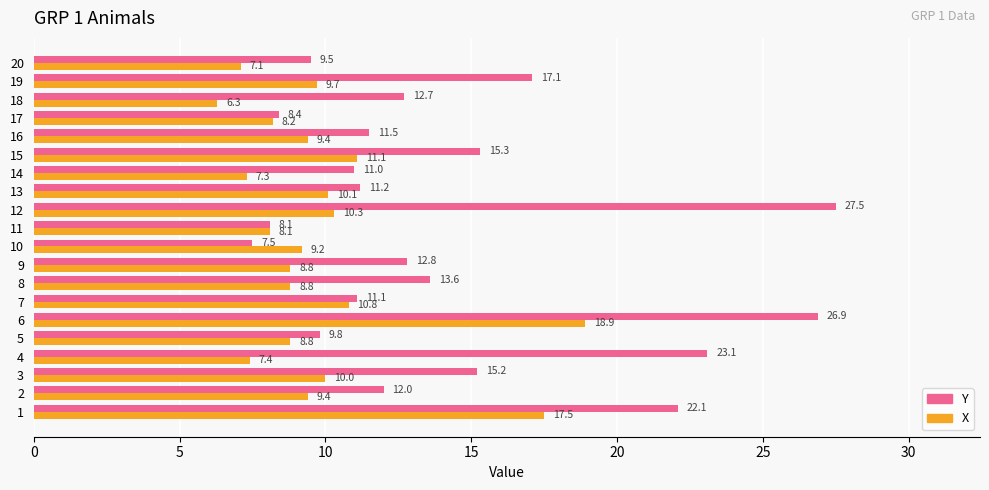

Read the X value at 9.

8.8